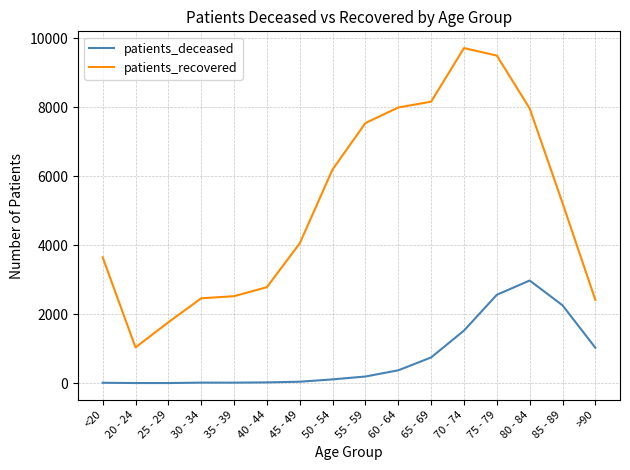

What is the maximum value shown in the chart?

9709